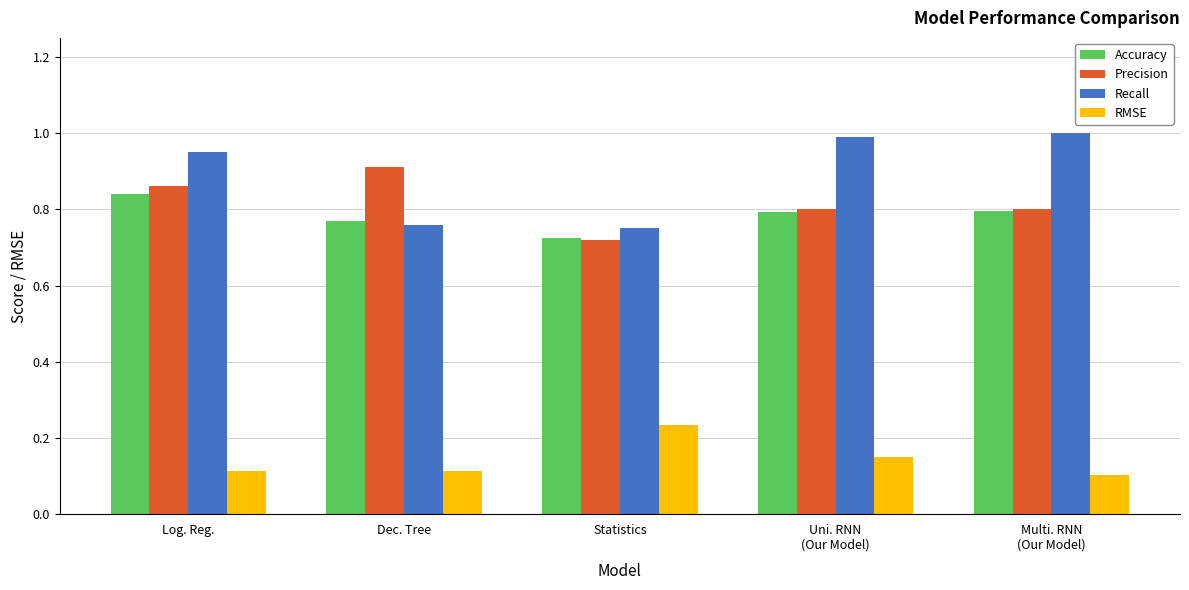

Which category has the highest value in the RMSE series?

Statistics